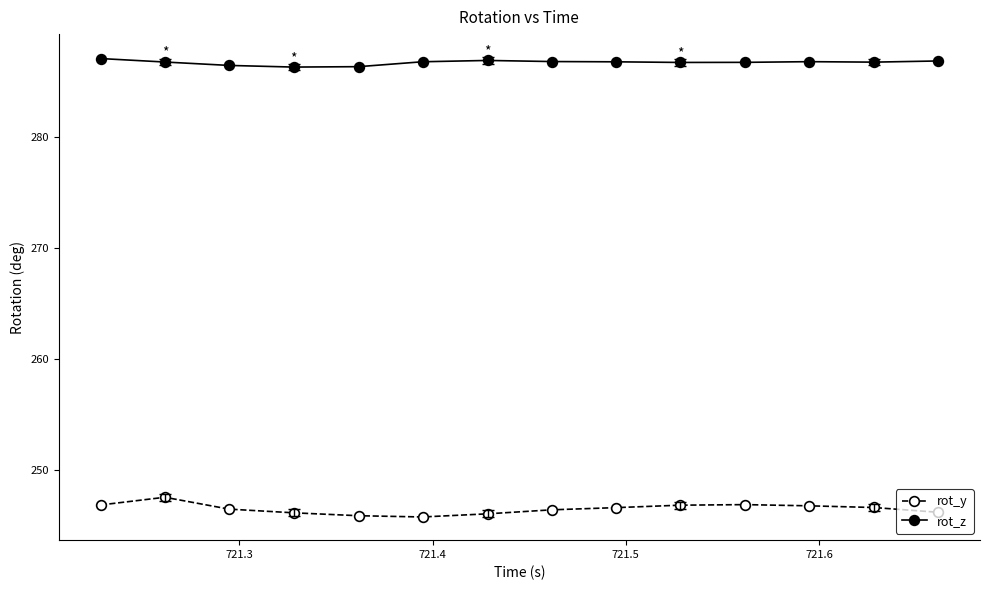

At how many categories does at least one series exceed 265?

14